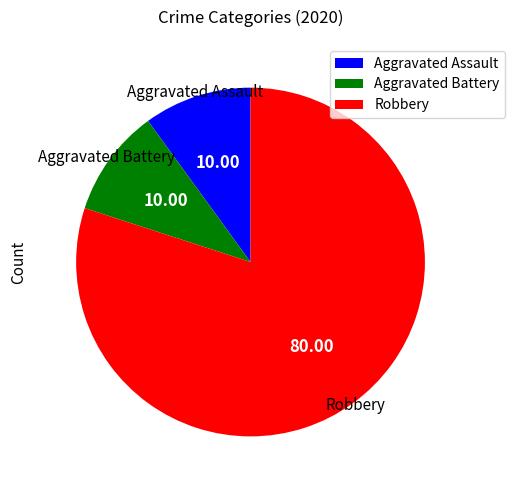

Is it true that Robbery is 80% of the pie?

True